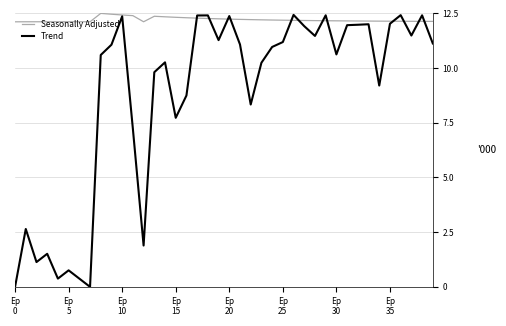

Which series has the largest total across all categories?

Seasonally Adjusted